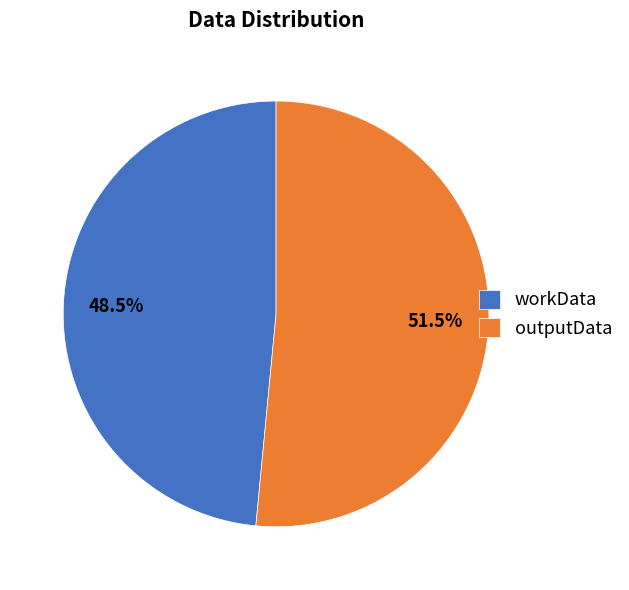

Is there any slice that represents more than half of the pie?

Yes